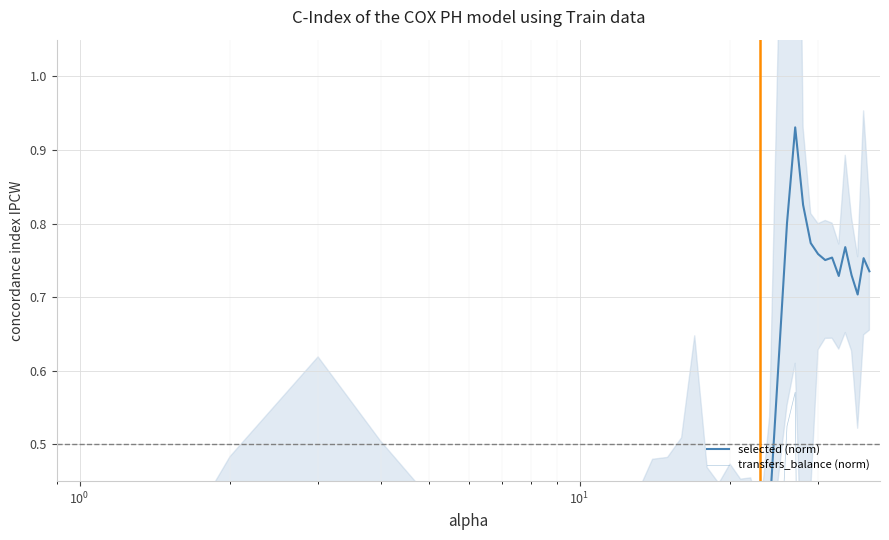

The value of selected (norm) at 31 is 0.4. True or false?

False